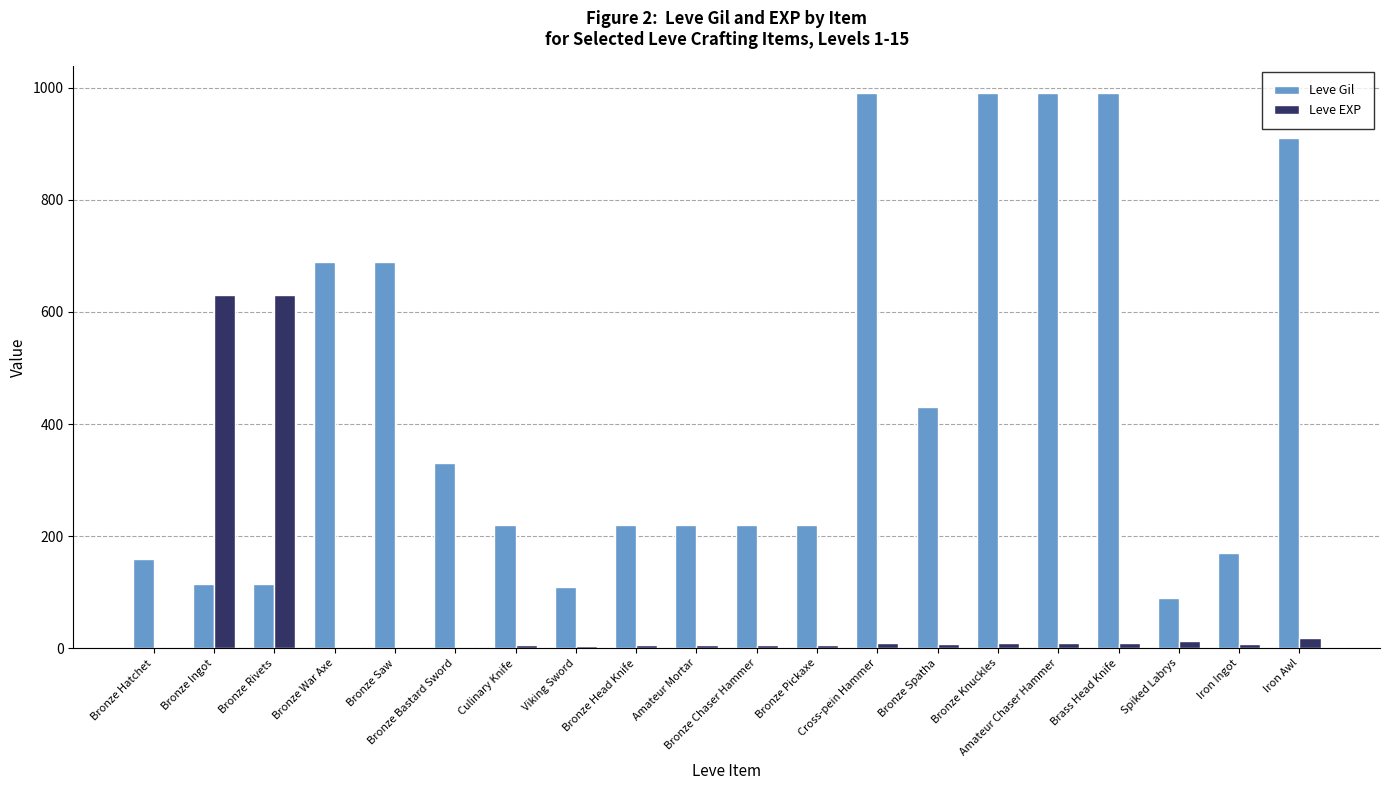

Is it true that Leve EXP equals 9 at Bronze Knuckles?

True